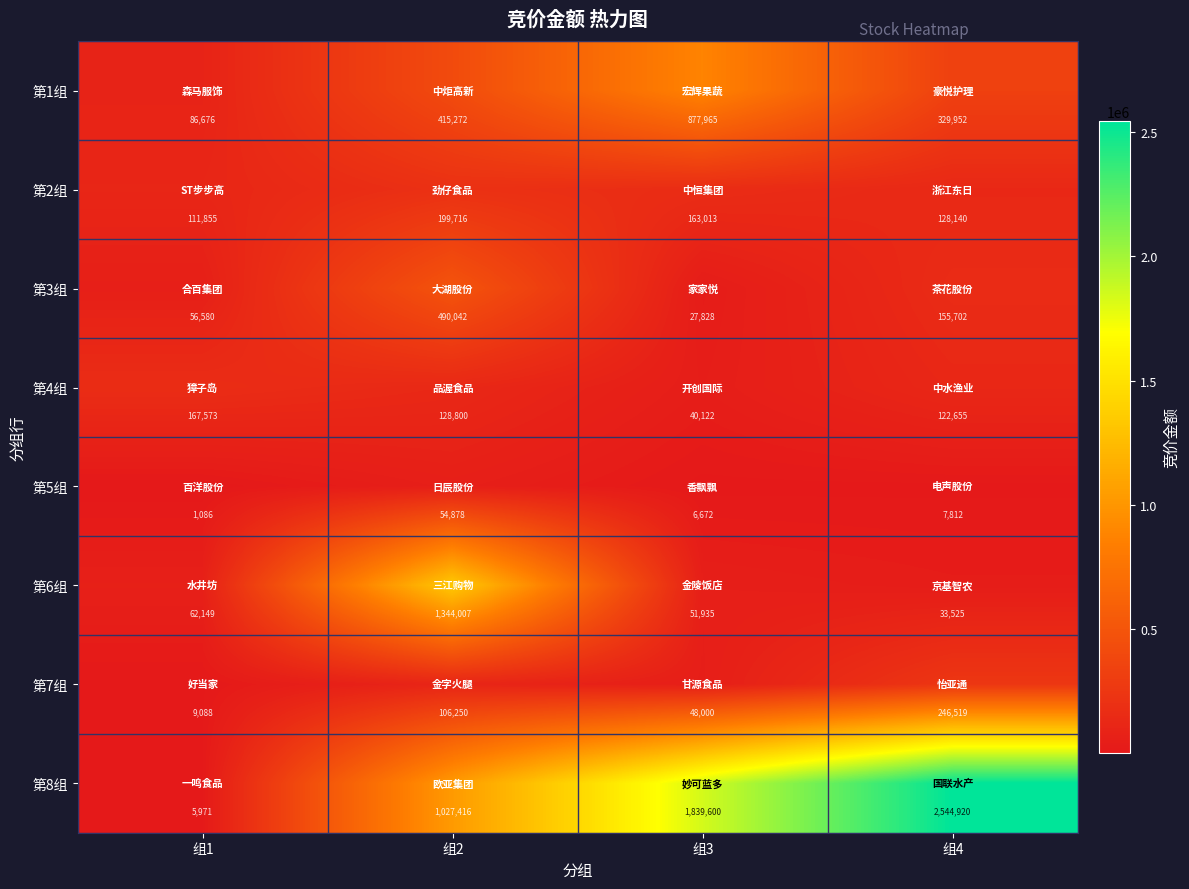

Which series has the widest spread of values?

第8组